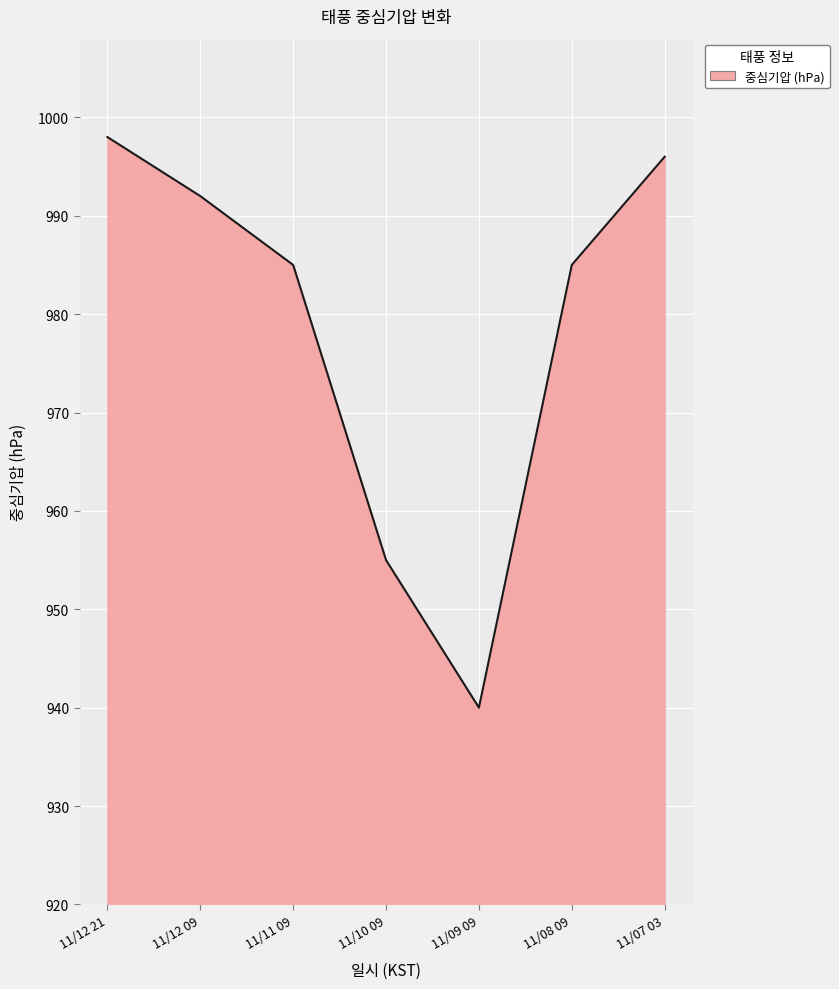

At which label does the data first exceed 985?

11/12 21